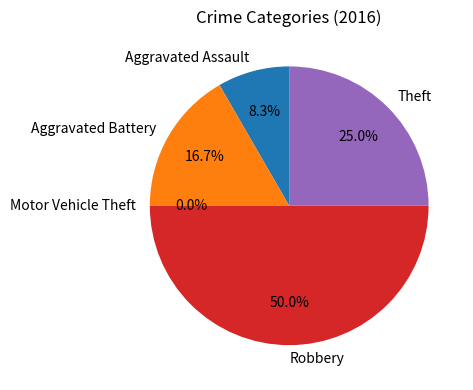

To the nearest percent, what portion does Theft represent?

25%